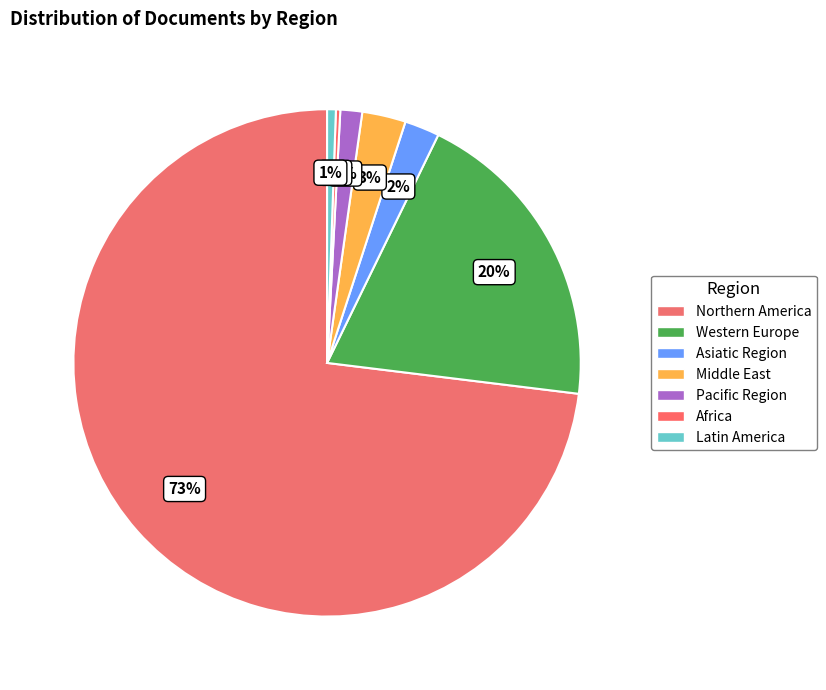

How many slices are in this pie chart?

7